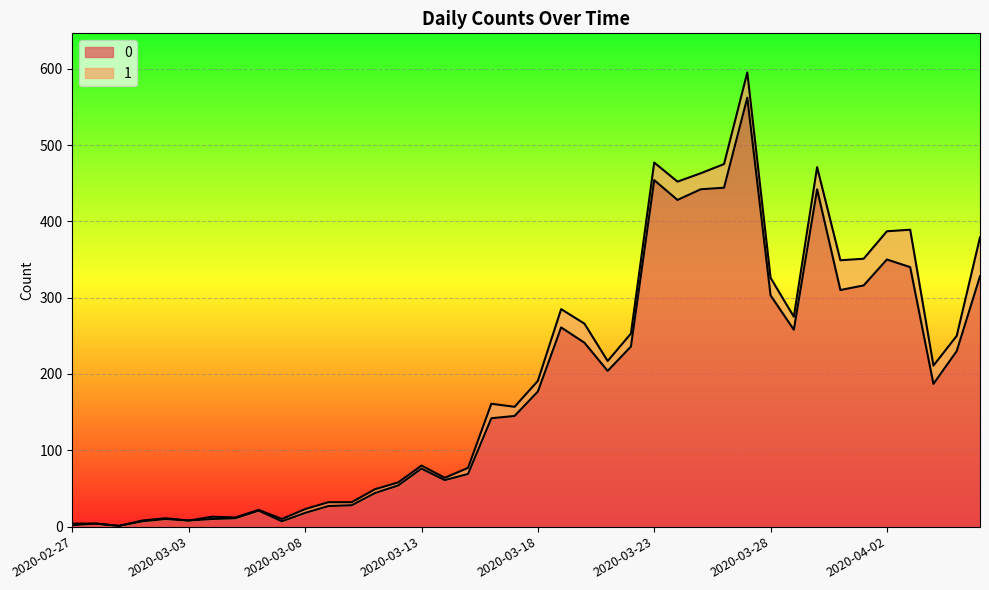

What is the label of the 12th point from the right?

2020-03-26